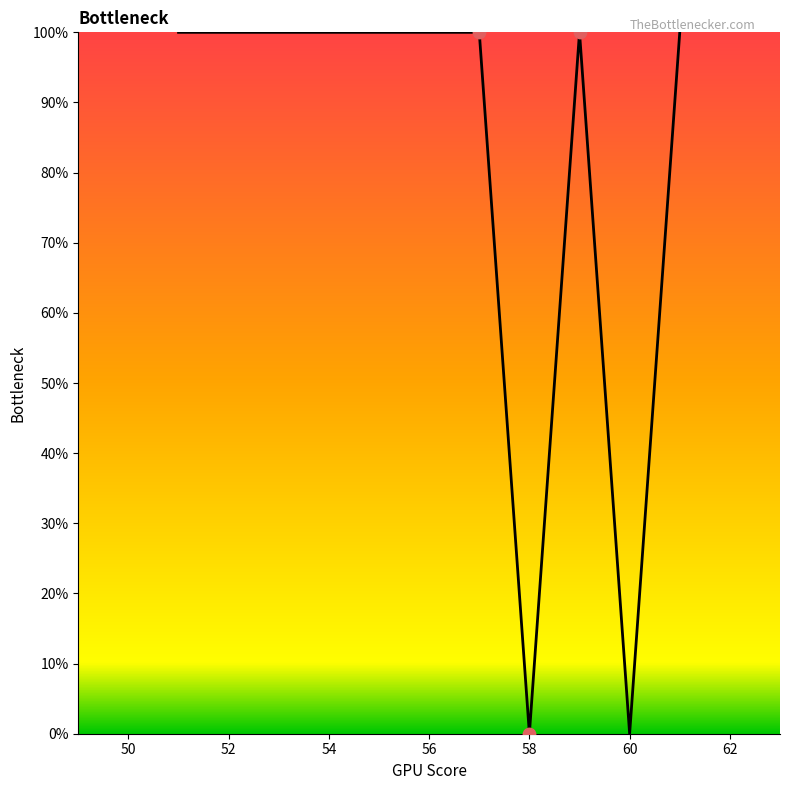

What is the difference between the maximum and minimum values?

100